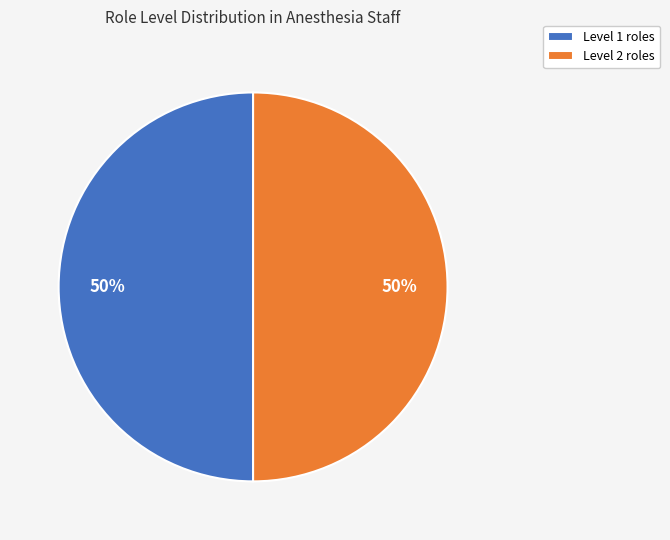

The Level 2 roles slice represents 50% of the pie. True or false?

True